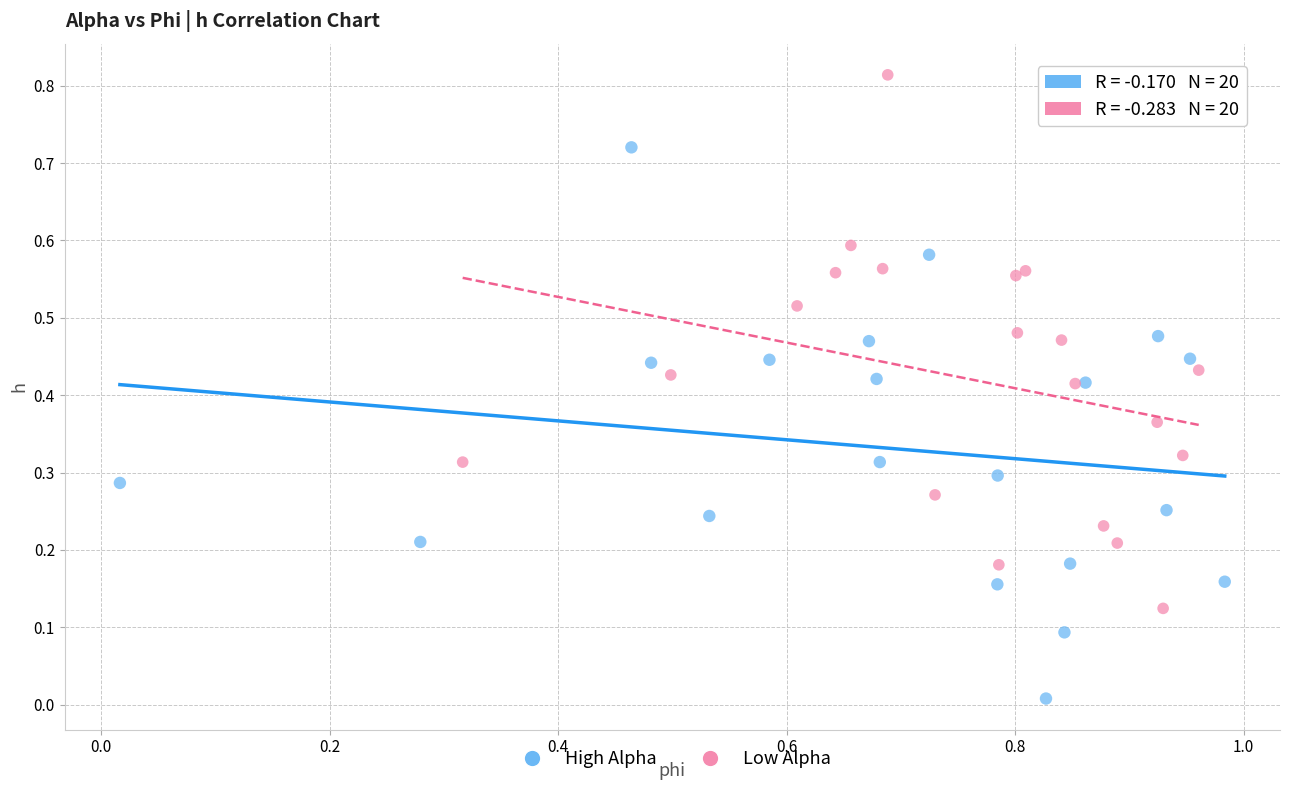

Which series contains the lowest Y value?

High Alpha